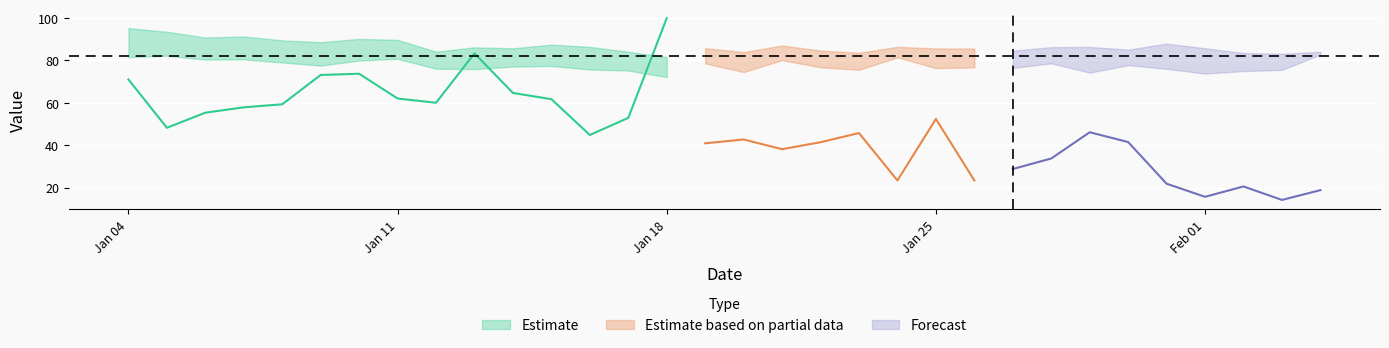

How many lines are shown in the chart?

3